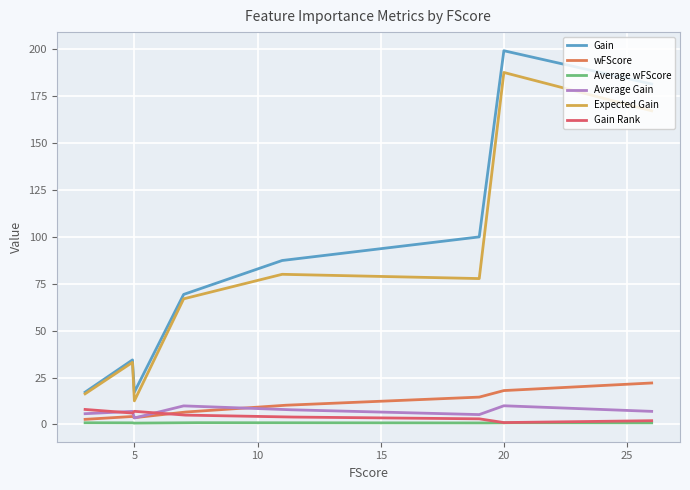

Which series has the largest range (max minus min)?

Gain